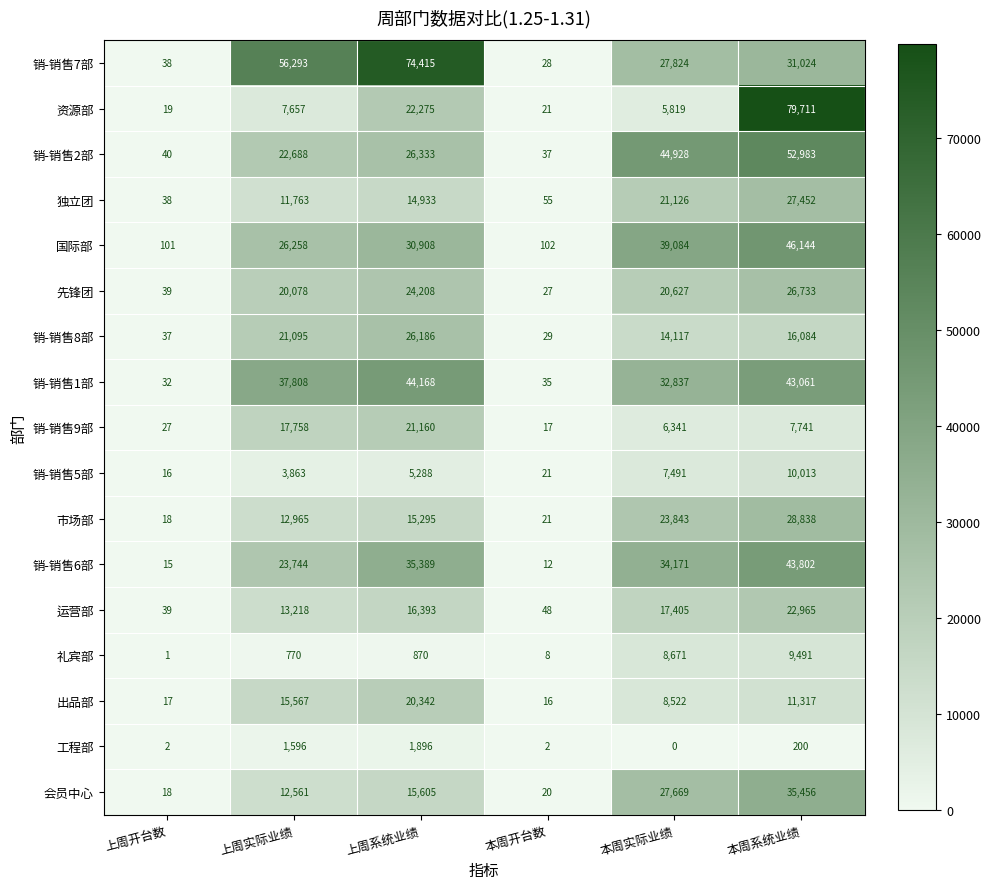

Between 上周实际业绩 and 本周开台数, which series saw the biggest shift?

销-销售7部